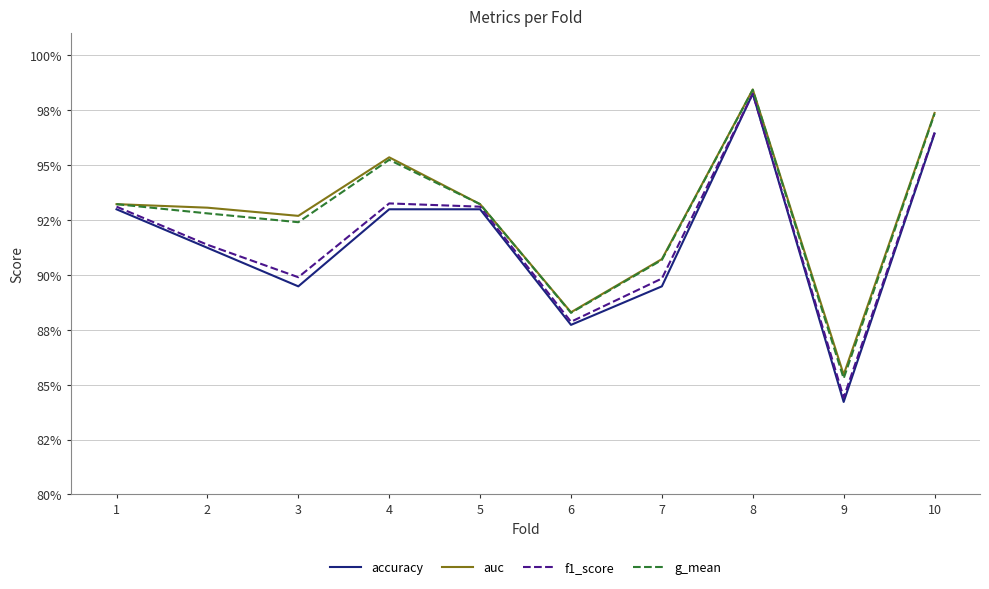

Which series changed the most between 4 and 6?

auc